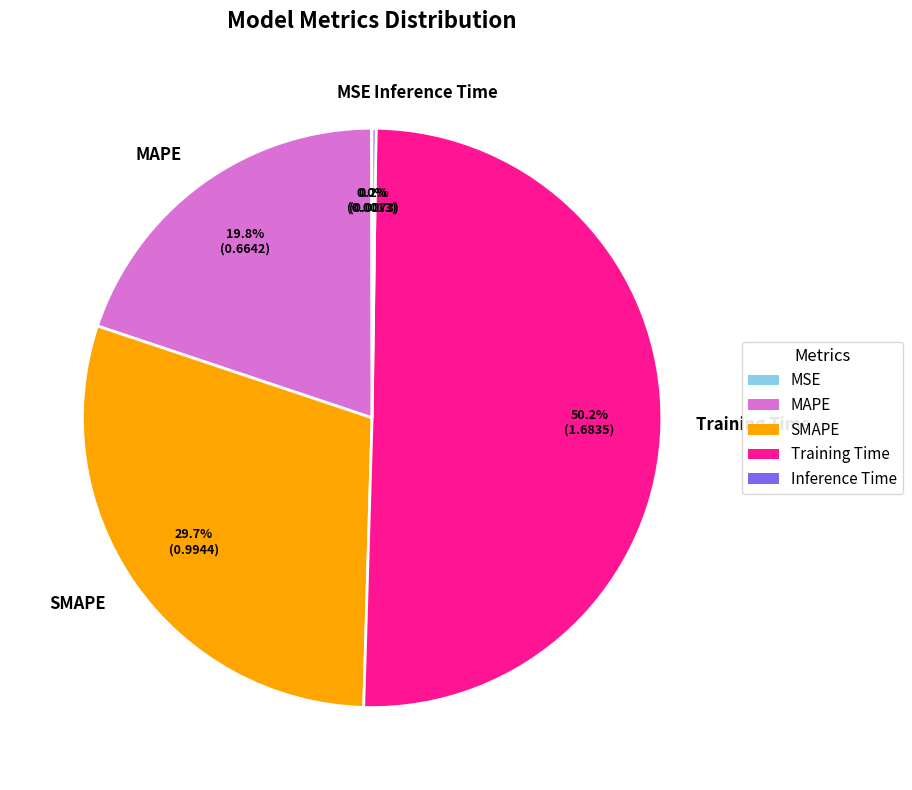

Which slice is the largest?

Training Time